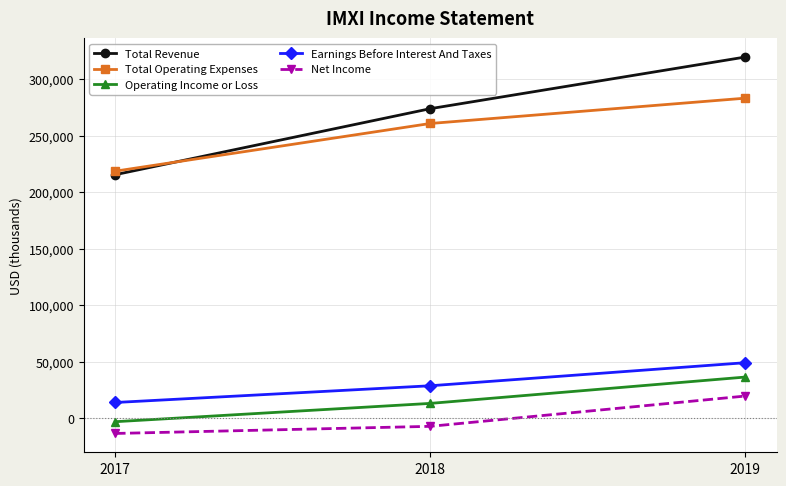

Count the Total Operating Expenses values in the range 218600 to 283200.

3